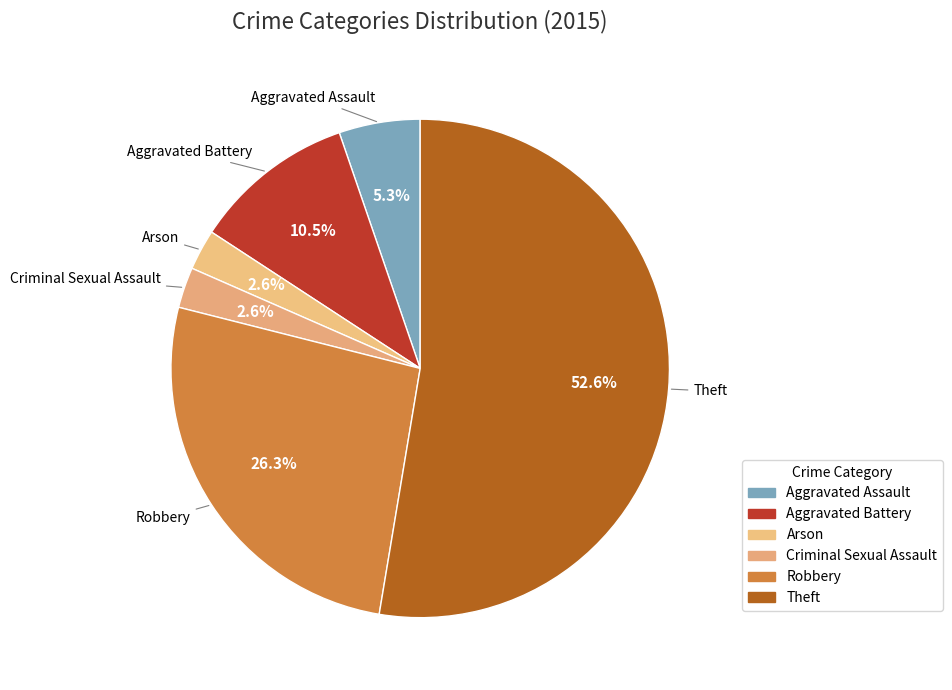

What is the change in value from Arson to Theft?

+19